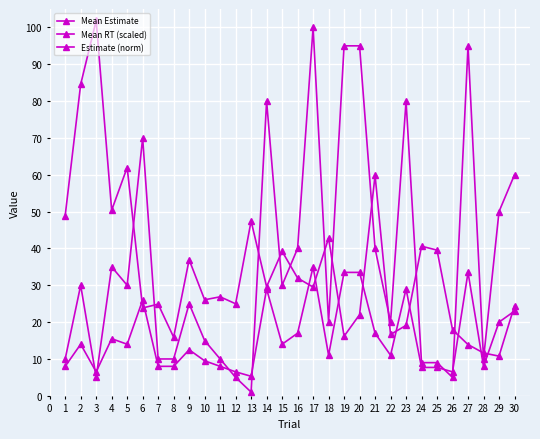

Reading left to right, transcribe all the data shown in this chart.

Mean Estimate: 10.0	30.0	5.0	35.0	30.0	70.0	10.0	10.0	25.0	15.0	10.0	5.0	1.0	80.0	30.0	40.0	100.0	20.0	95.0	95.0	40.0	20.0	80.0	9.0	9.0	5.0	95.0	10.0	50.0	60.0
Mean RT (scaled): 48.9	84.6	101.9	50.4	62.0	23.9	24.9	15.9	37.0	26.1	26.9	25.0	47.4	29.6	39.2	32.0	29.5	42.8	16.2	22.0	59.9	16.7	19.1	40.6	39.5	17.9	13.9	11.6	10.8	24.5
Estimate (norm): 8.0	14.0	6.5	15.5	14.0	26.0	8.0	8.0	12.5	9.5	8.0	6.5	5.3	29.0	14.0	17.0	35.0	11.0	33.5	33.5	17.0	11.0	29.0	7.7	7.7	6.5	33.5	8.0	20.0	23.0